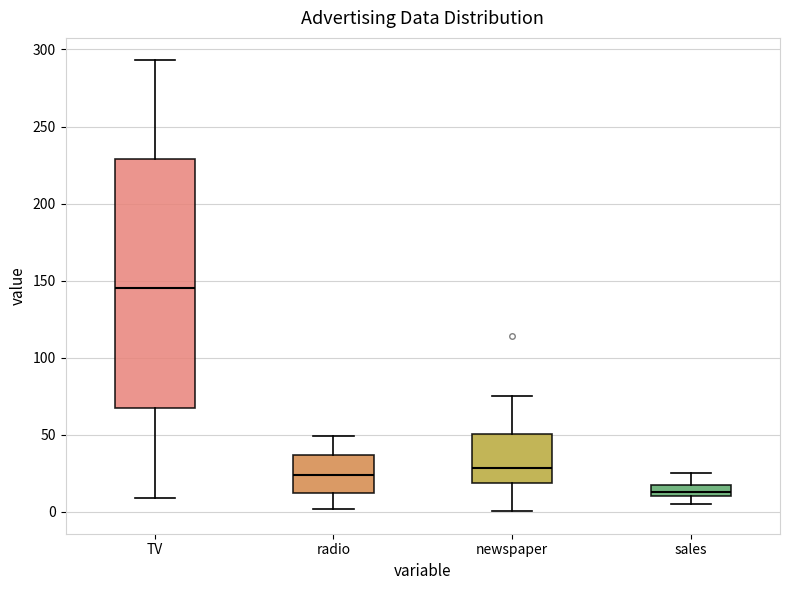

Comparing the boxes themselves (not the whiskers), which one is the tallest?

TV